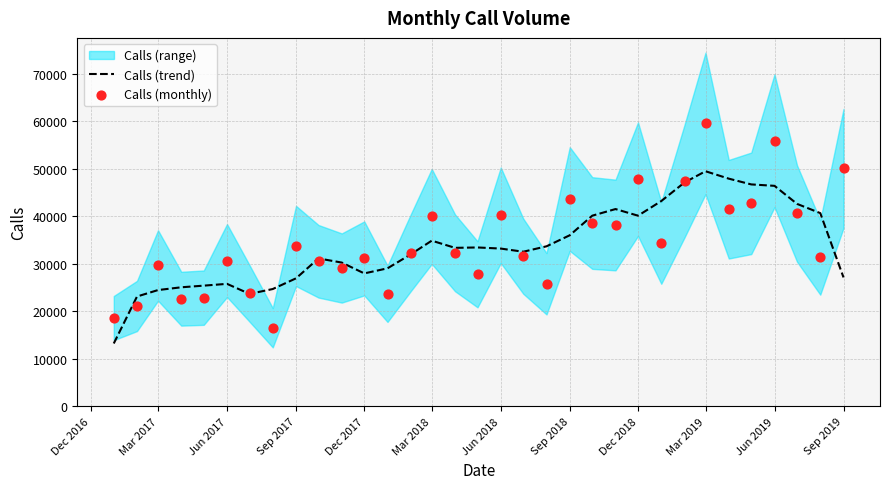

Is it true that Calls (trend) equals 36037.0 at Sep 2018?

True